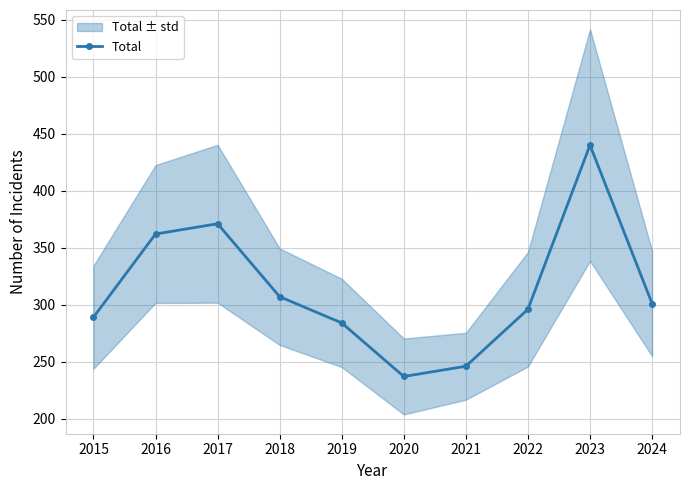

What is the greatest value displayed?

440